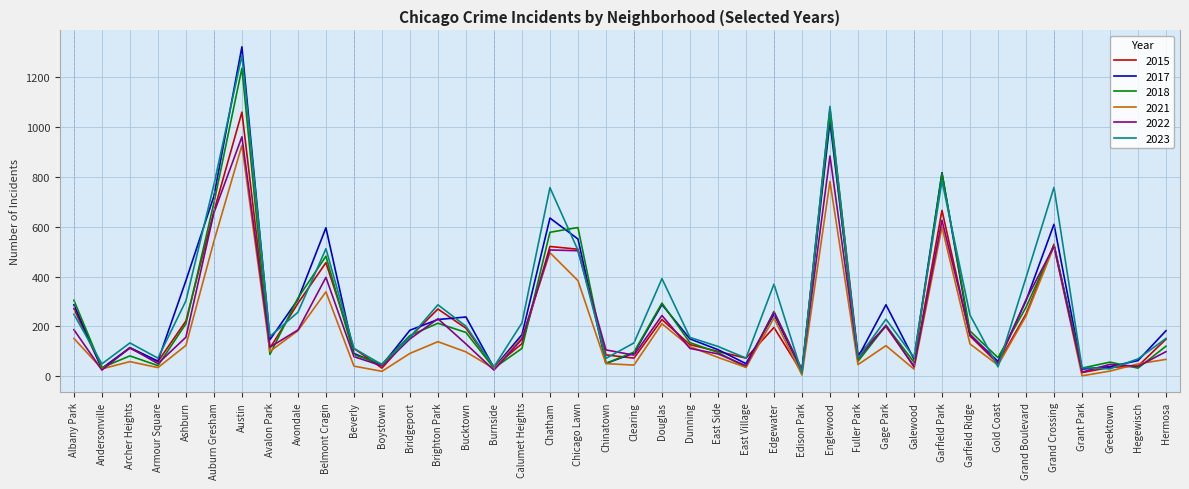

The 2018 series shows 43 at Armour Square. True or false?

True